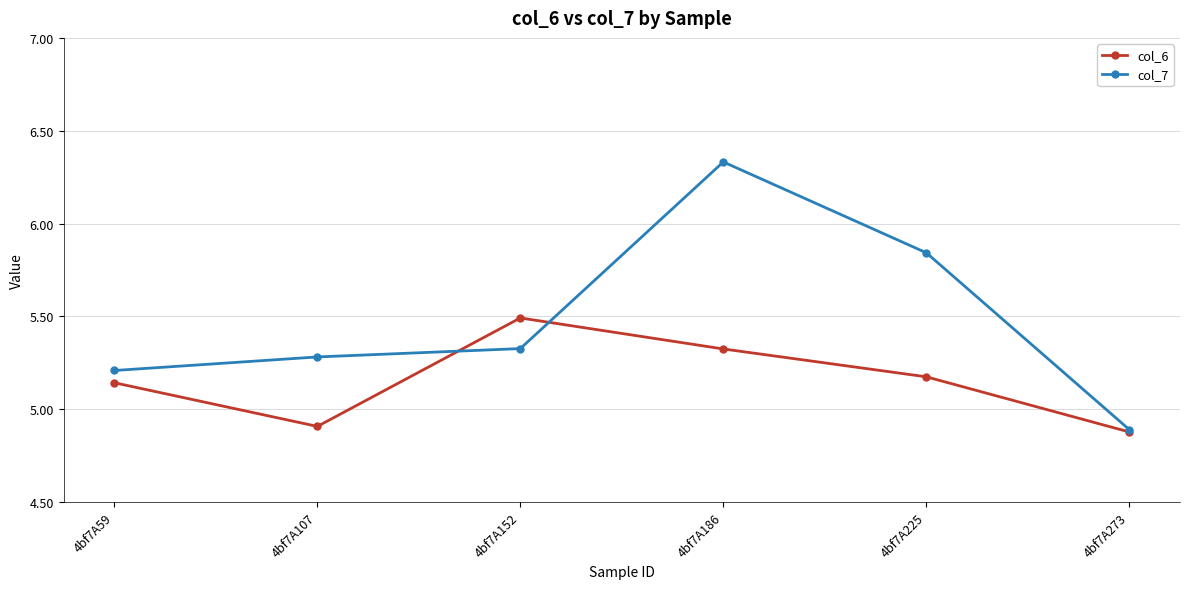

In col_6, how many points are higher than both neighbors (excluding endpoints)?

1